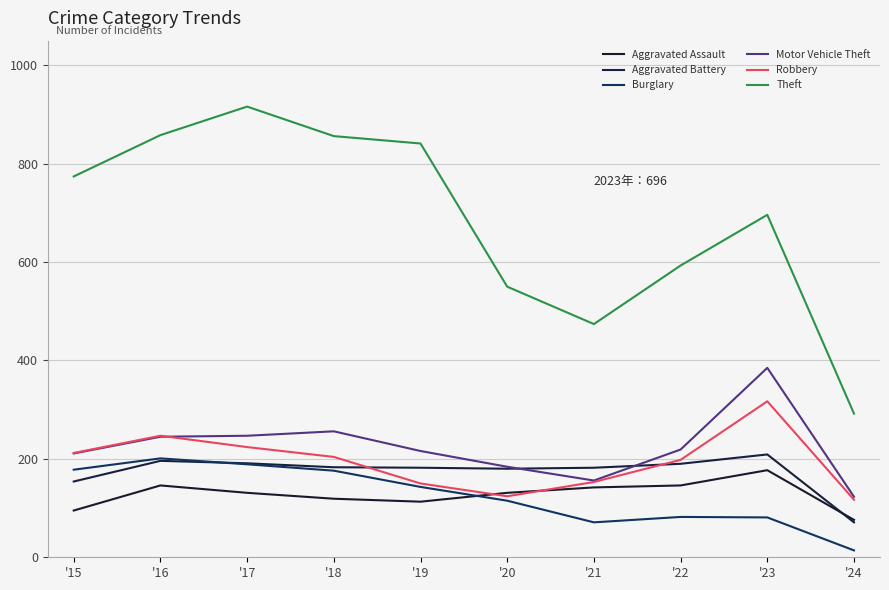

True or false: Theft and Robbery intersect in this chart.

False